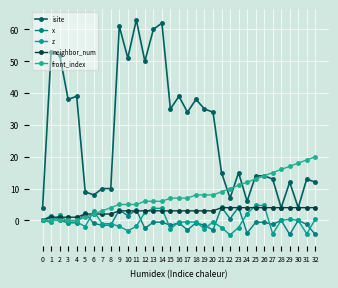

How many distinct data groups are displayed?

5